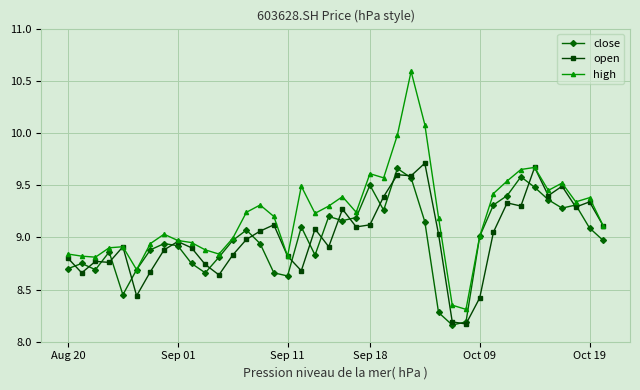

Rank the series by their maximum value, from highest to lowest.

high, open, close